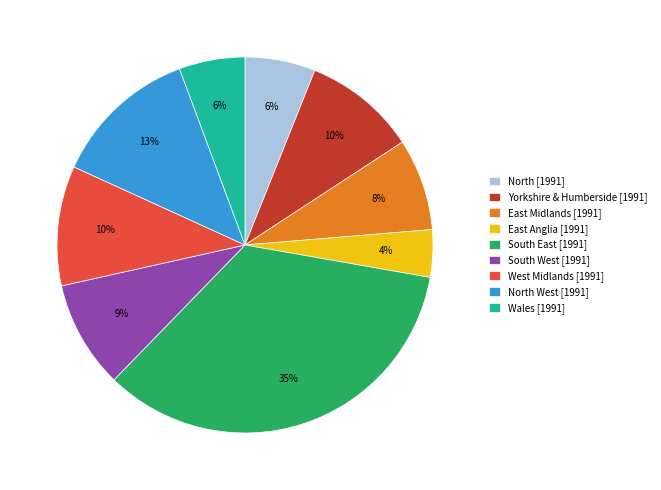

To the nearest percent, what is the average slice percentage?

11%